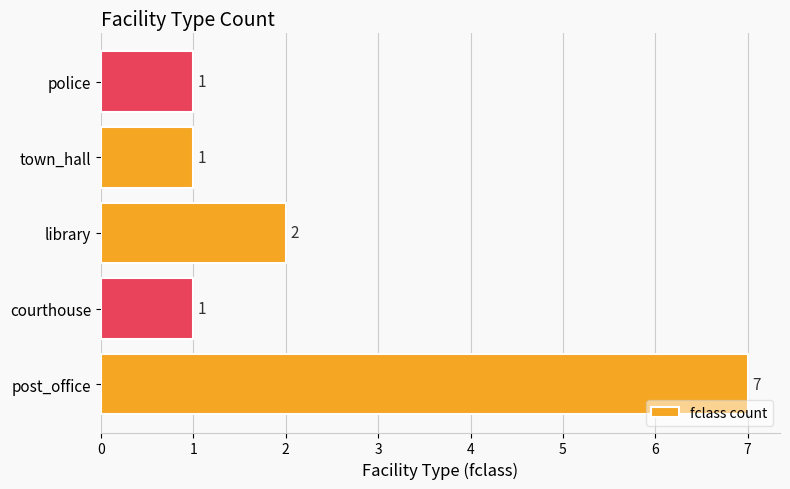

Are the bars horizontal?

Yes